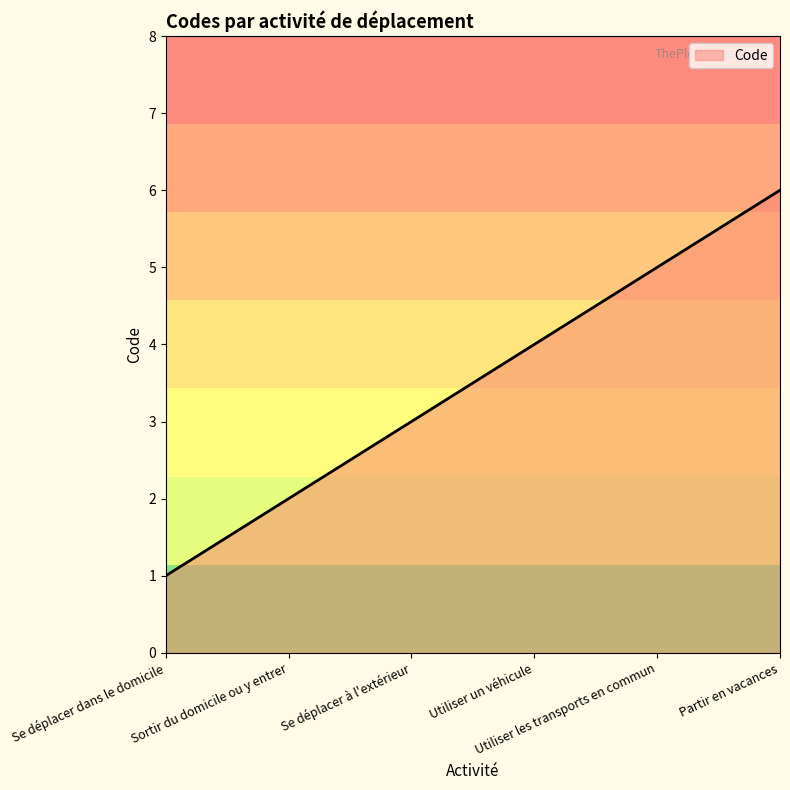

Read the value at Se déplacer à l'extérieur.

3